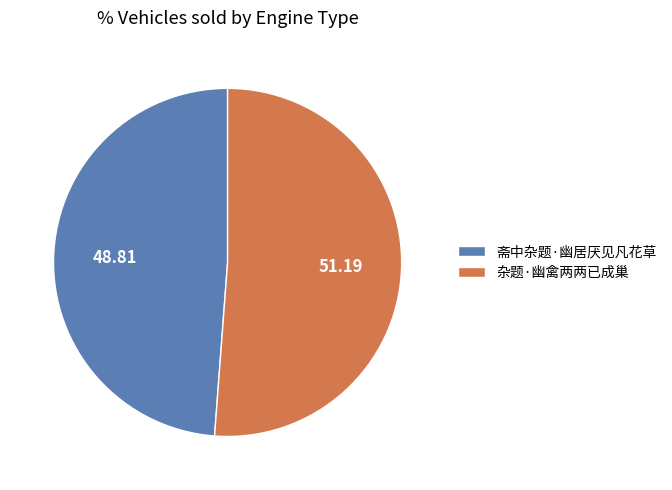

Count the number of slices in the pie.

2